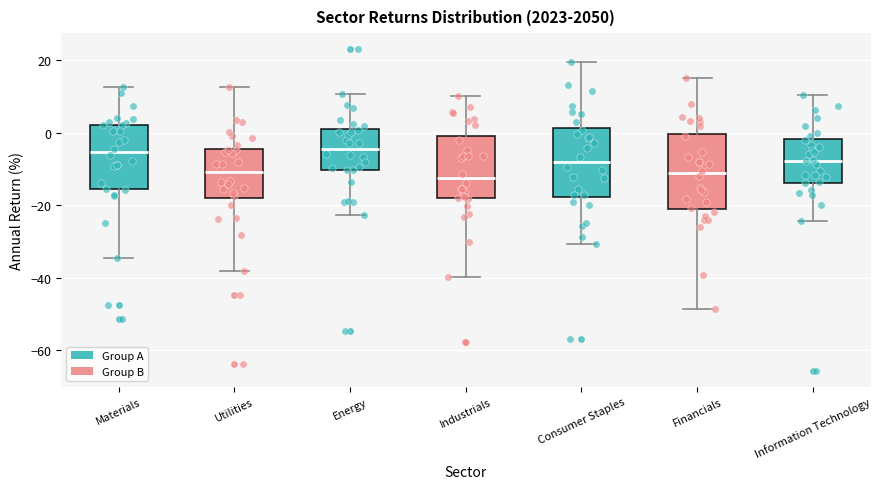

Reading left to right, transcribe this box plot: for each box, give where its median line is, the range the box spans, and where its two whiskers end, as read against the y-axis. The values are not printed on the chart, so give them approximately, as read against the axis.

Materials: median -6, box -16 to 2, whiskers -34 to 12
Utilities: median -10, box -18 to -4, whiskers -38 to 12
Energy: median -4, box -10 to 2, whiskers -22 to 10
Industrials: median -12, box -18 to 0, whiskers -40 to 10
Consumer Staples: median -8, box -18 to 2, whiskers -30 to 20
Financials: median -12, box -20 to 0, whiskers -48 to 16
Information Technology: median -8, box -14 to -2, whiskers -24 to 10